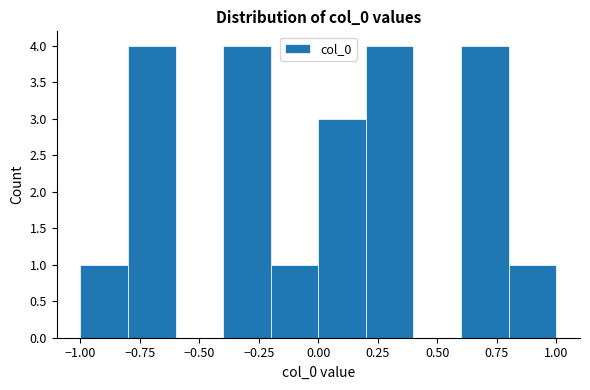

How tall is the bar that spans 0.8 to 1.0 on the x-axis? The values are not printed on the chart, so give them approximately, as read against the axis.

1